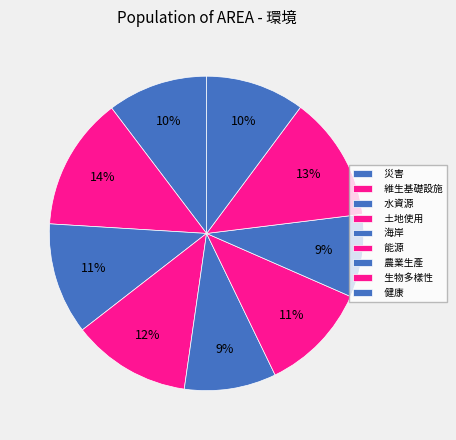

Between 農業生產 and 生物多樣性, which is larger?

生物多樣性